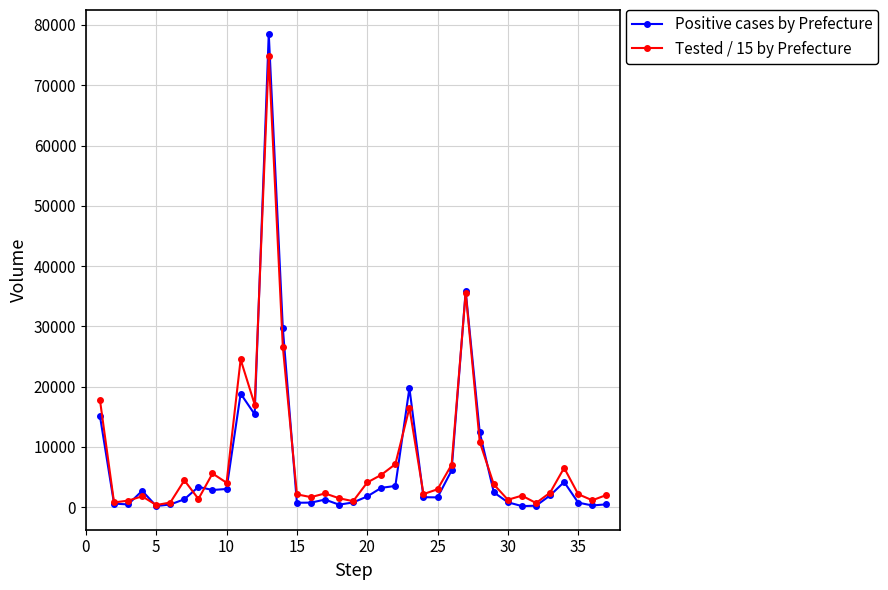

At how many categories does at least one series exceed 28319?

3